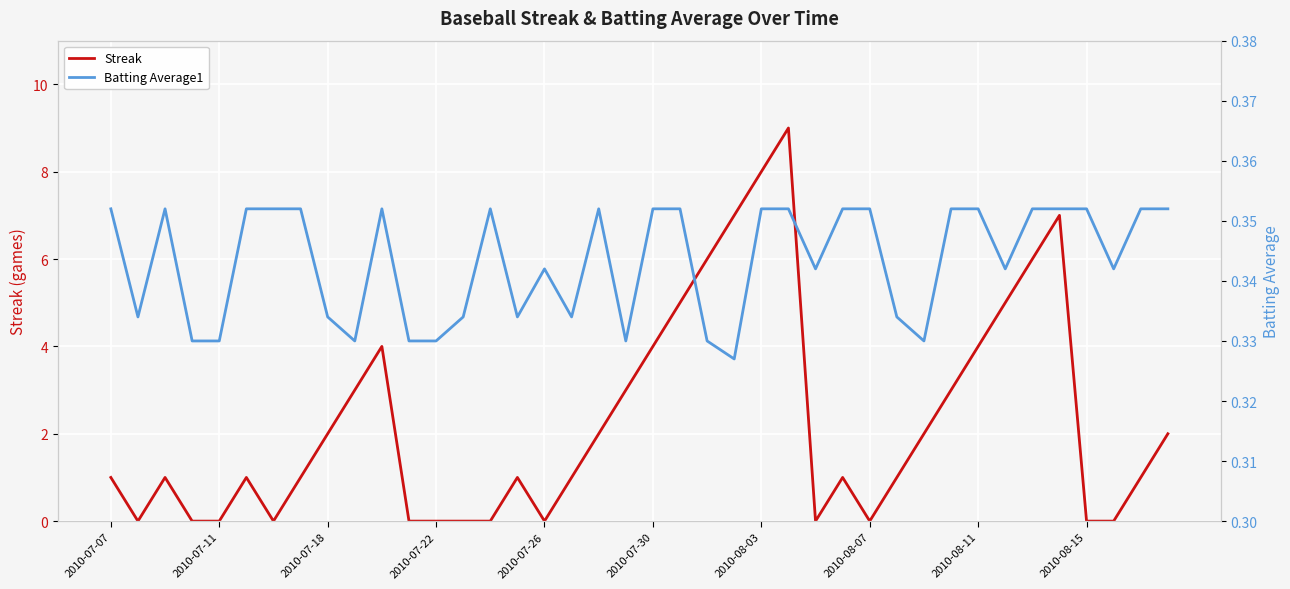

Reading left to right, what are all the values shown in this chart?

Streak: 1.0	0.0	1.0	0.0	0.0	1.0	0.0	1.0	2.0	3.0	4.0	0.0	0.0	0.0	0.0	1.0	0.0	1.0	2.0	3.0	4.0	5.0	6.0	7.0	8.0	9.0	0.0	1.0	0.0	1.0	2.0	3.0	4.0	5.0	6.0	7.0	0.0	0.0	1.0	2.0
Batting Average1: 0.4	0.3	0.4	0.3	0.3	0.4	0.4	0.4	0.3	0.3	0.4	0.3	0.3	0.3	0.4	0.3	0.3	0.3	0.4	0.3	0.4	0.4	0.3	0.3	0.4	0.4	0.3	0.4	0.4	0.3	0.3	0.4	0.4	0.3	0.4	0.4	0.4	0.3	0.4	0.4